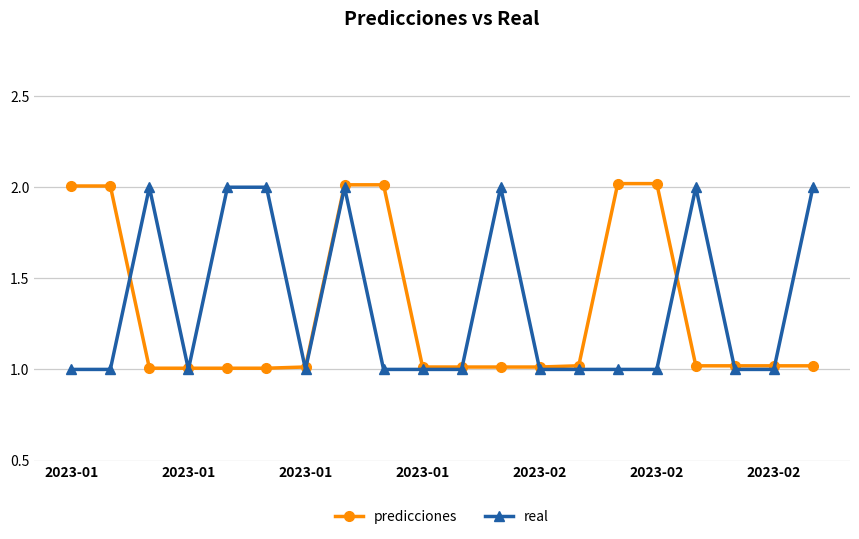

How many real values are between 1 and 2?

20